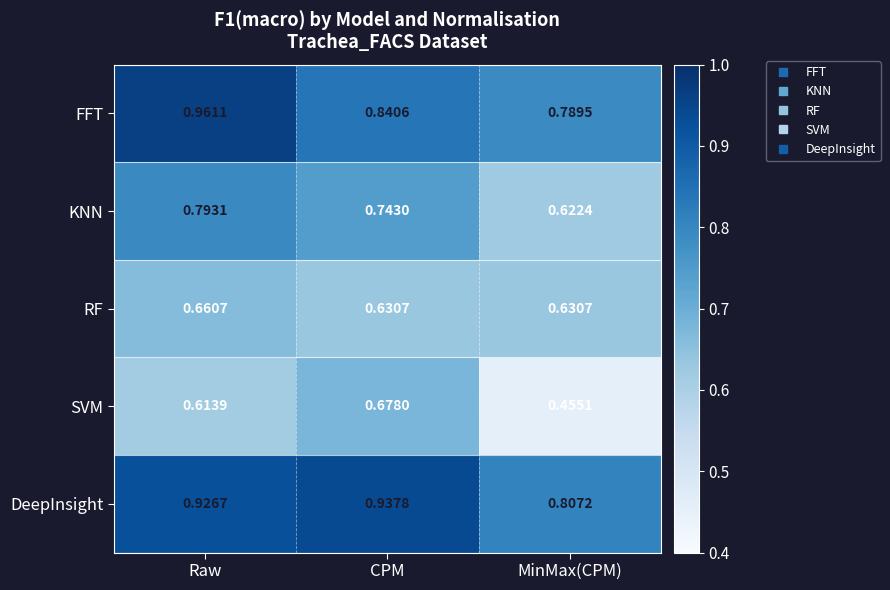

How many categories are shown in the chart?

3